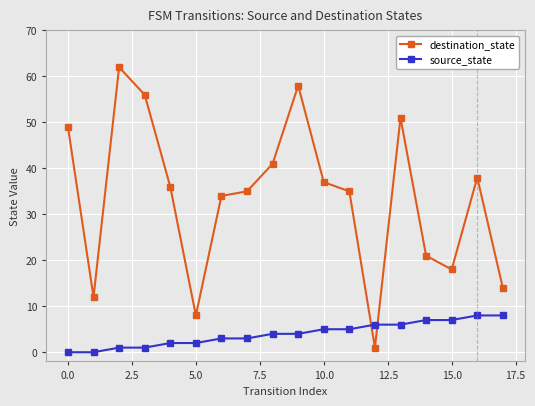

Does the chart display data point markers on the line(s)?

Yes